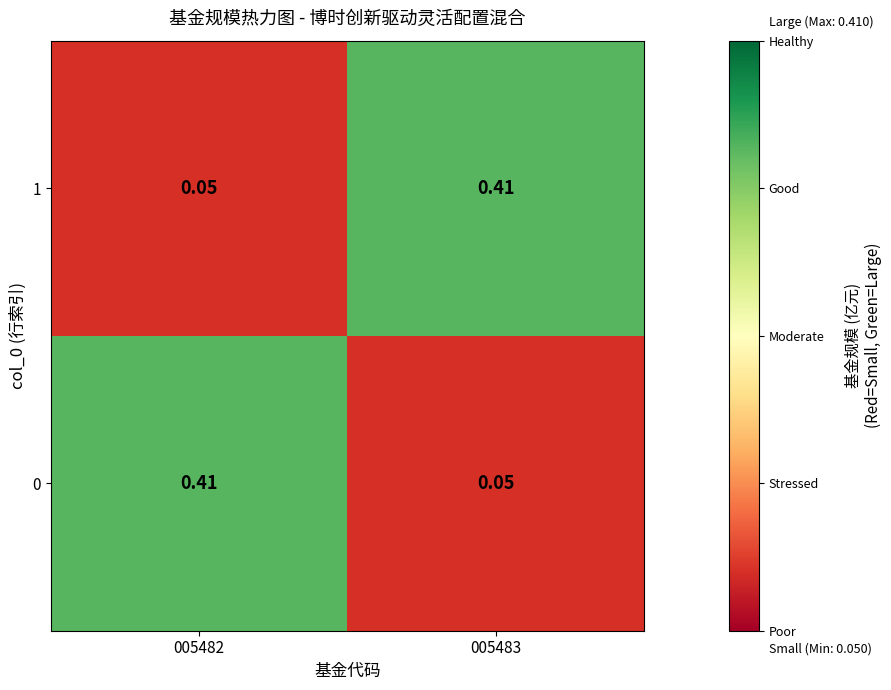

Which has a higher value, 005482 or 005483?

005482